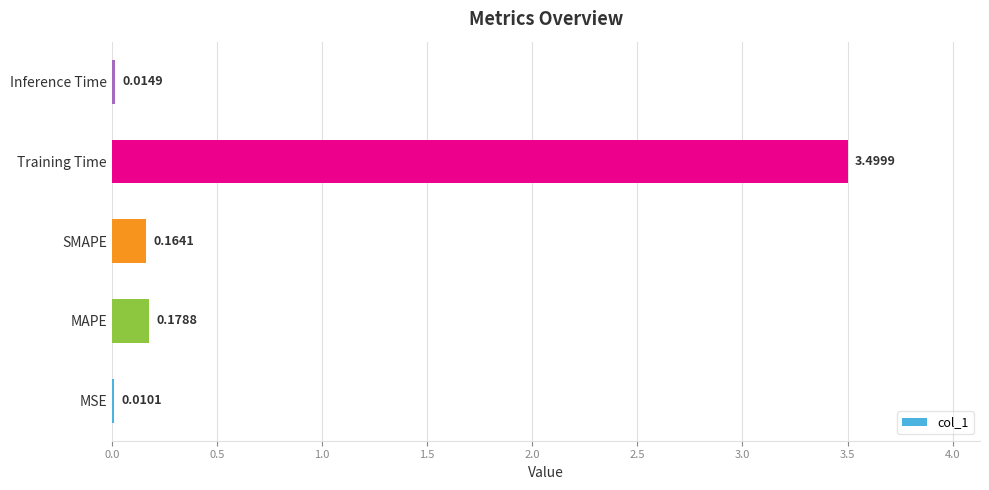

Which label corresponds to the largest value in the chart?

Training Time